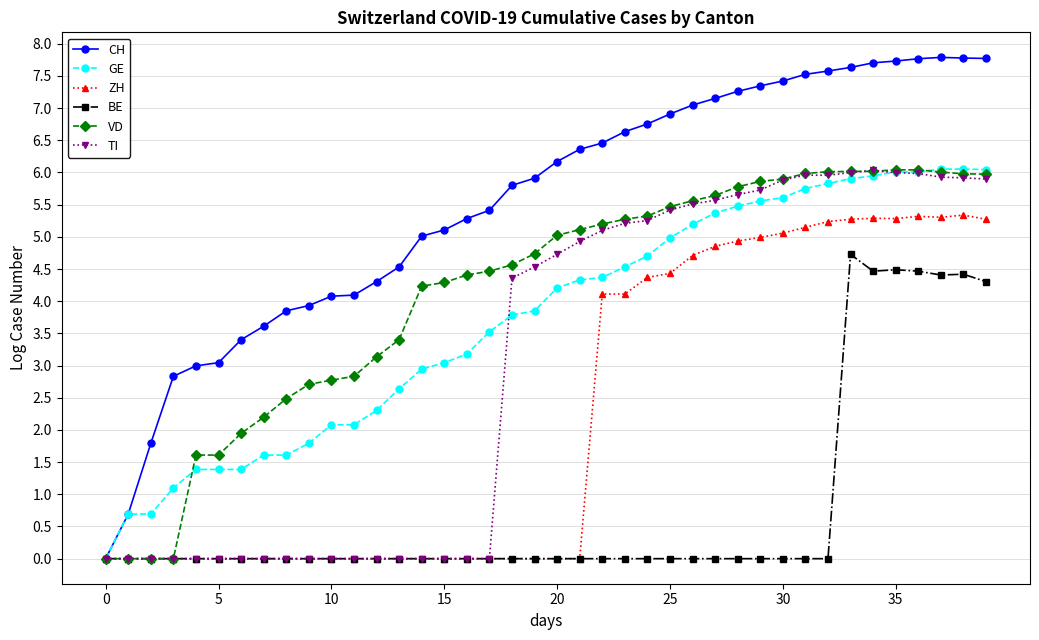

Which series has the largest total across all categories?

CH